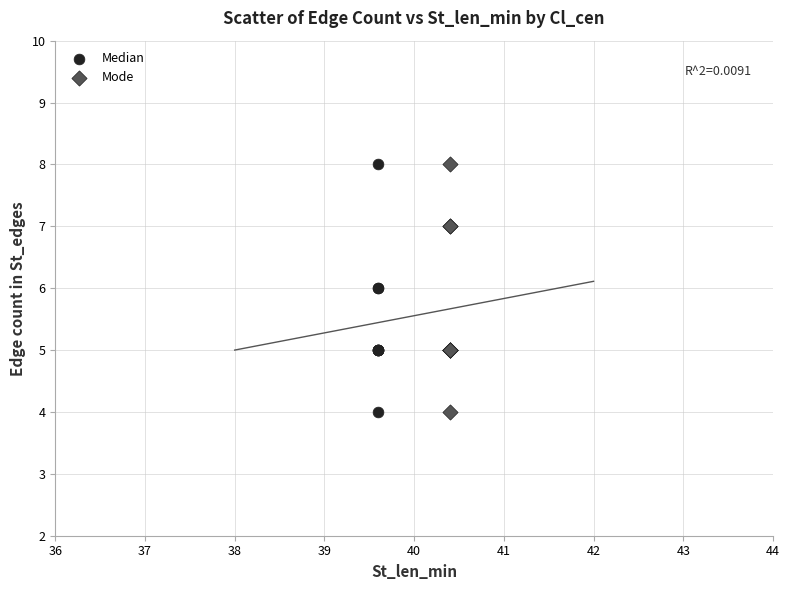

What are all the series names shown in the legend?

Median, Mode